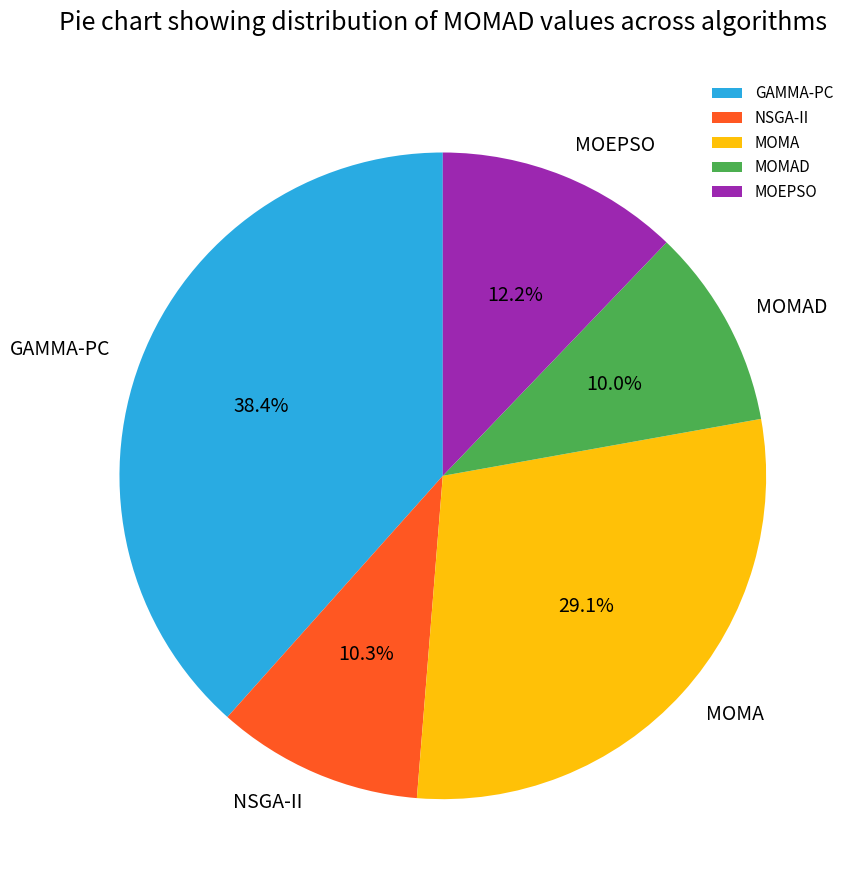

What percentage do NSGA-II and MOMA together represent?

39.4%